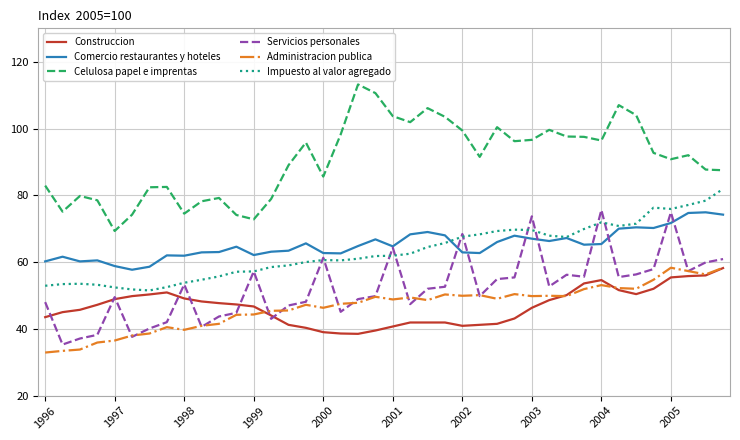

What is the maximum value shown in the chart?

113.2